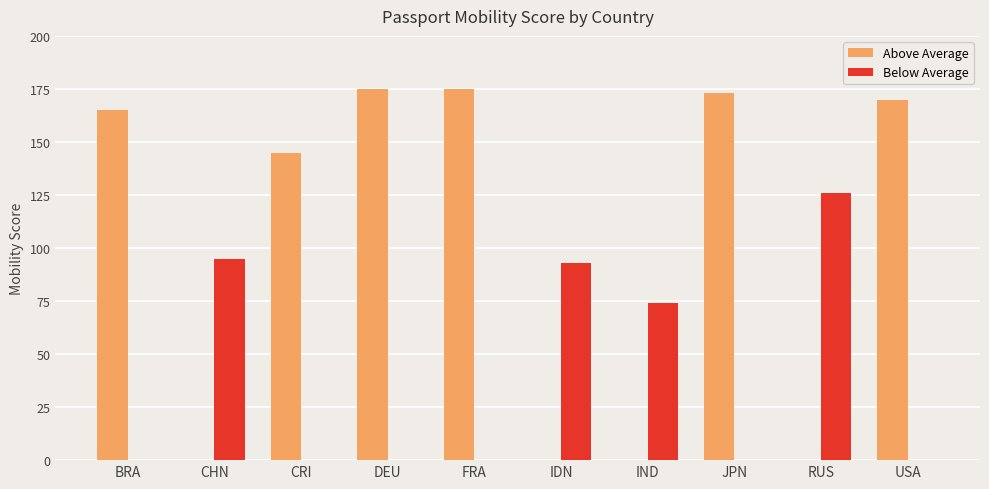

Which series has the largest total across all categories?

Above Average